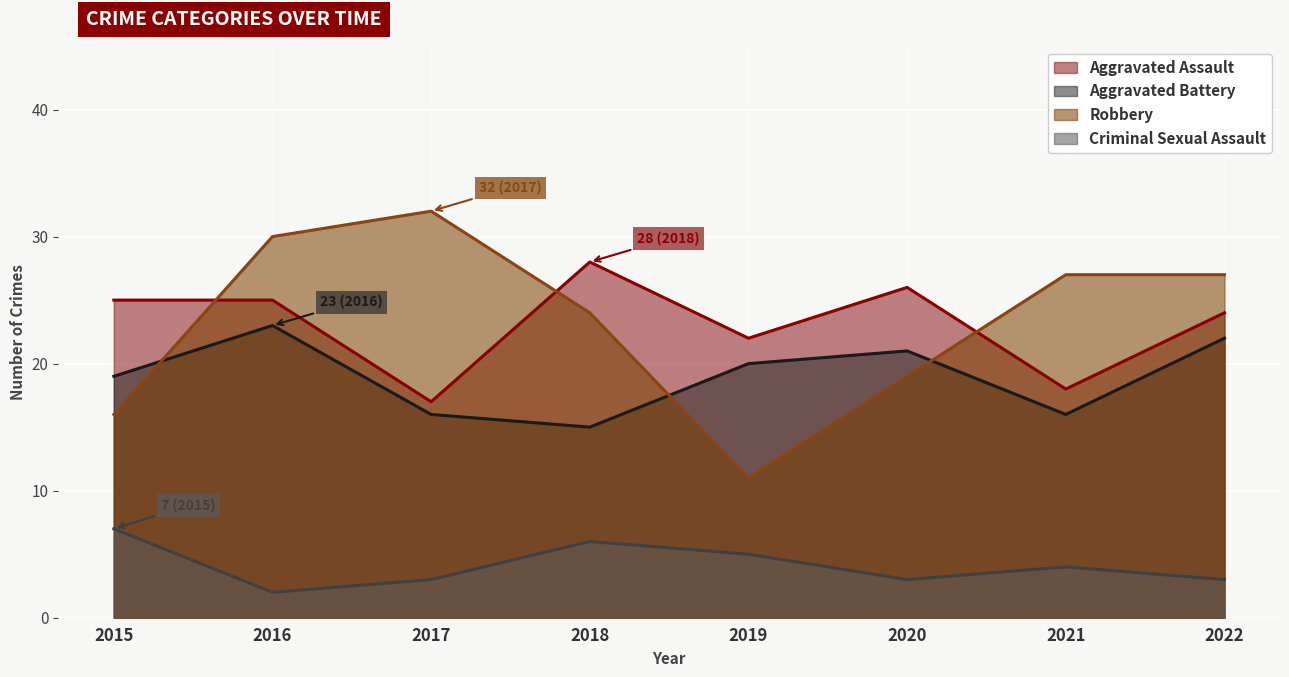

True or false: Aggravated Assault has a value of 18 at 2021.

True